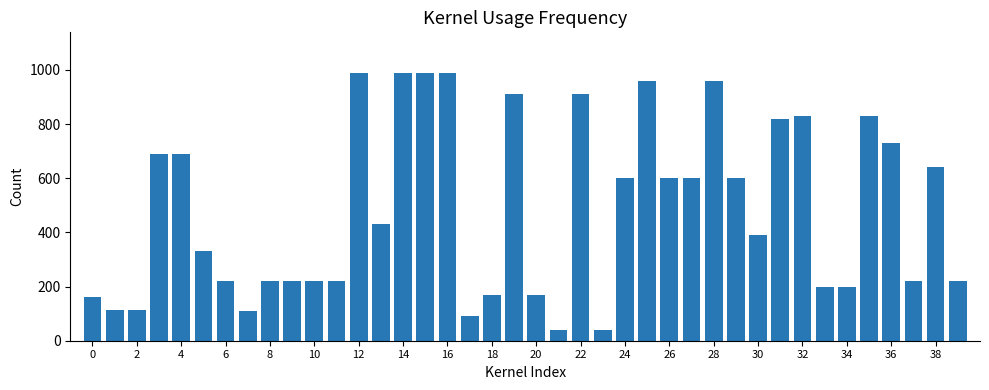

What is the difference between the maximum and minimum values?

950